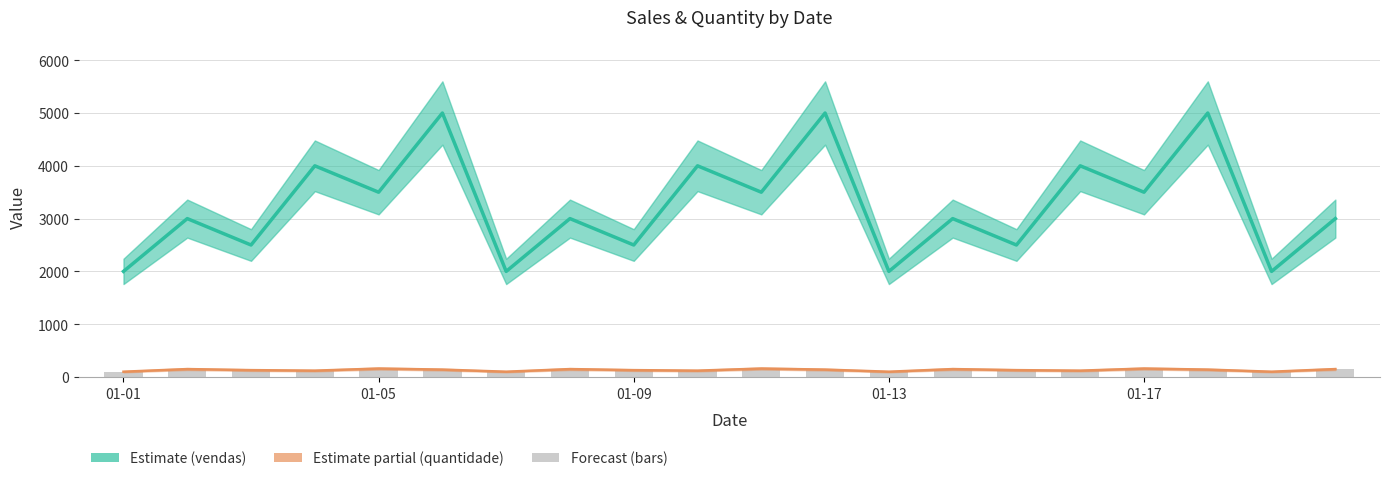

What is the difference between the quantidade line values at 12 and 9?

20